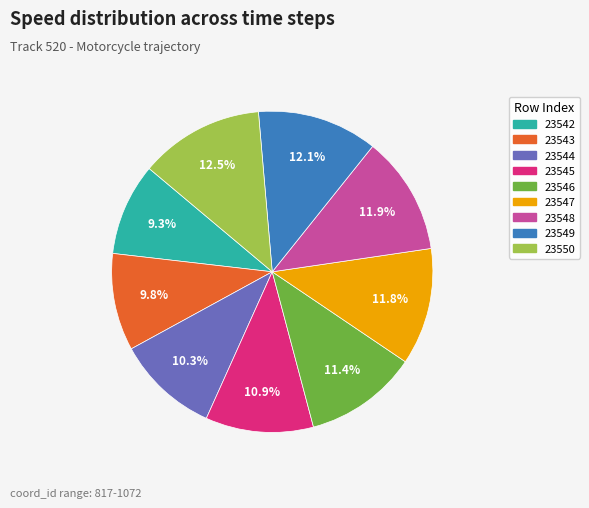

What percentage is NOT represented by 23549?

87.9%